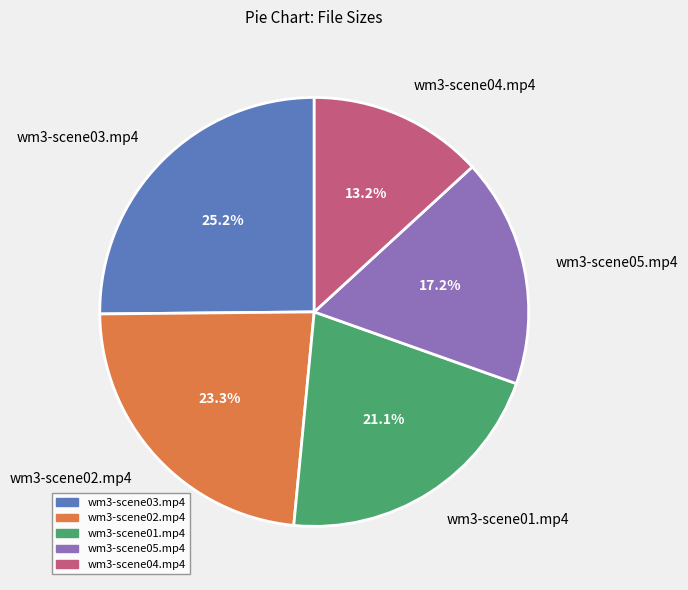

Between wm3-scene05.mp4 and wm3-scene02.mp4, which is larger?

wm3-scene02.mp4